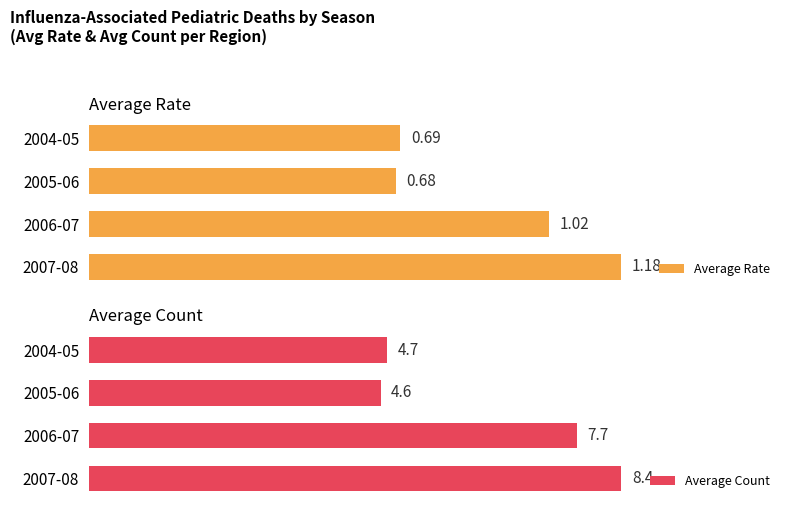

Which series has the largest total across all categories?

Average Count